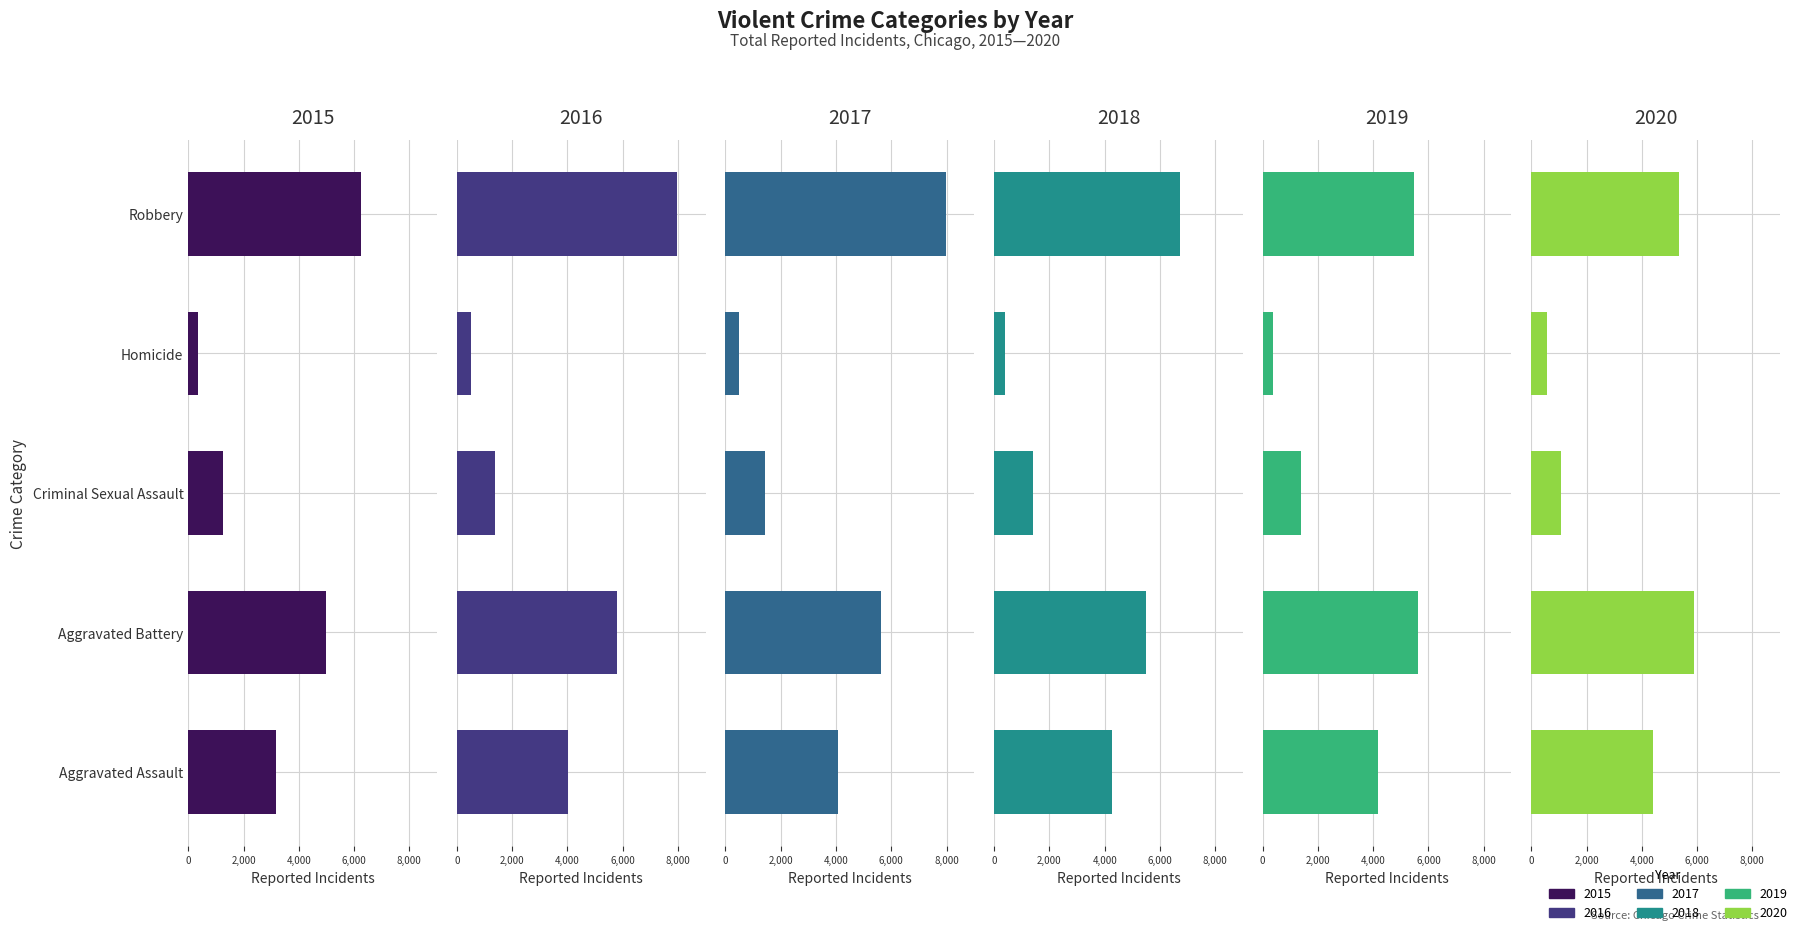

At how many categories does at least one series exceed 3137?

3